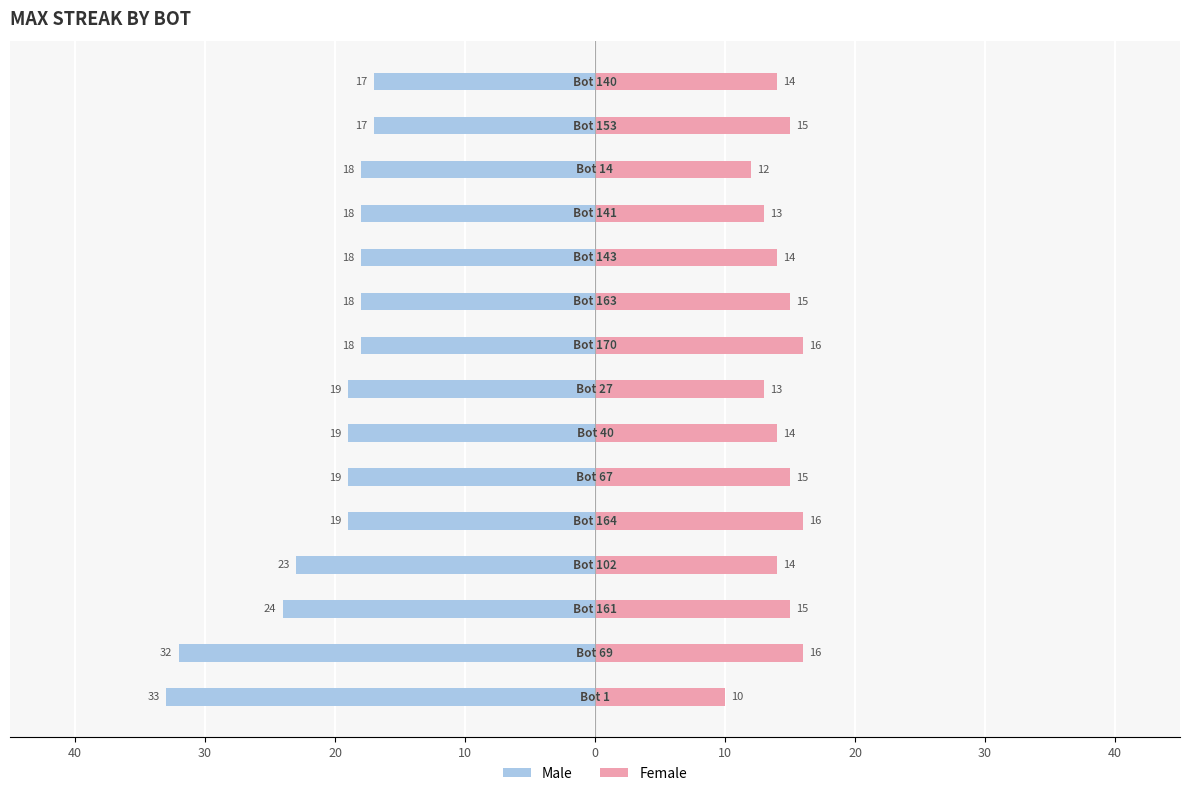

How many series are shown in this chart?

2